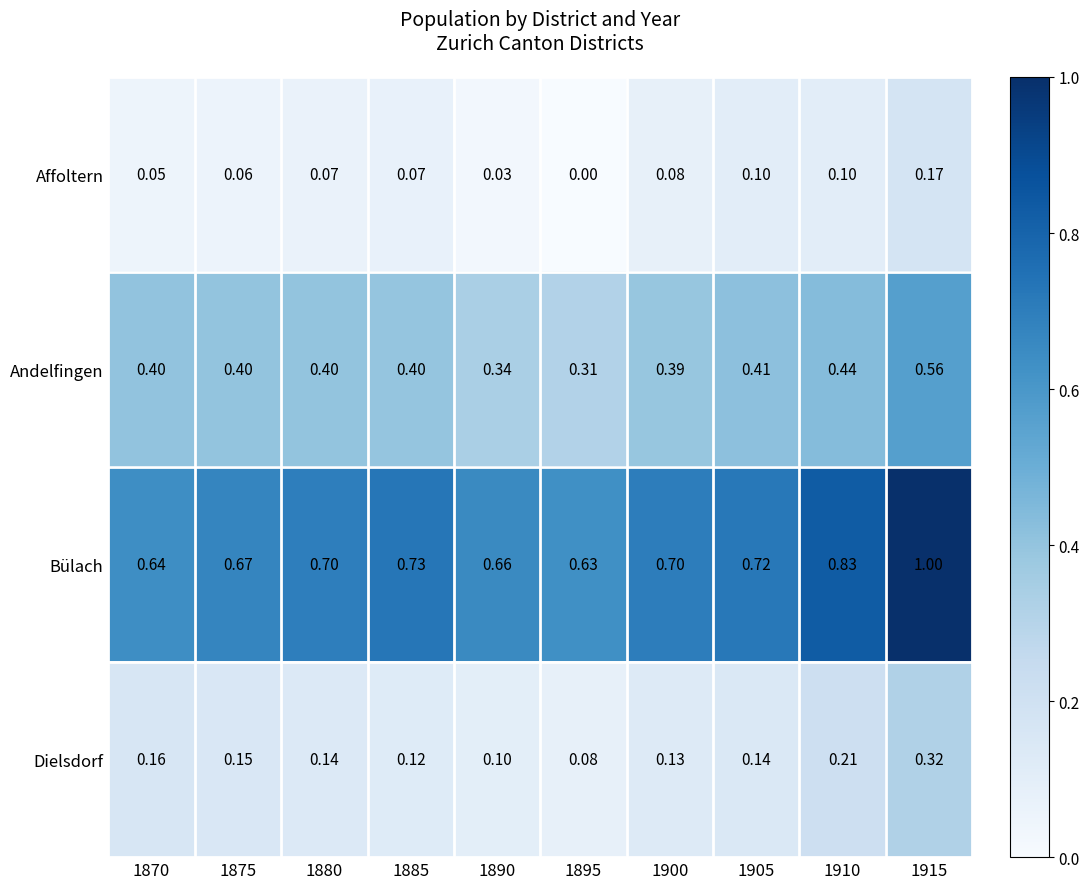

How many series are shown in this chart?

4